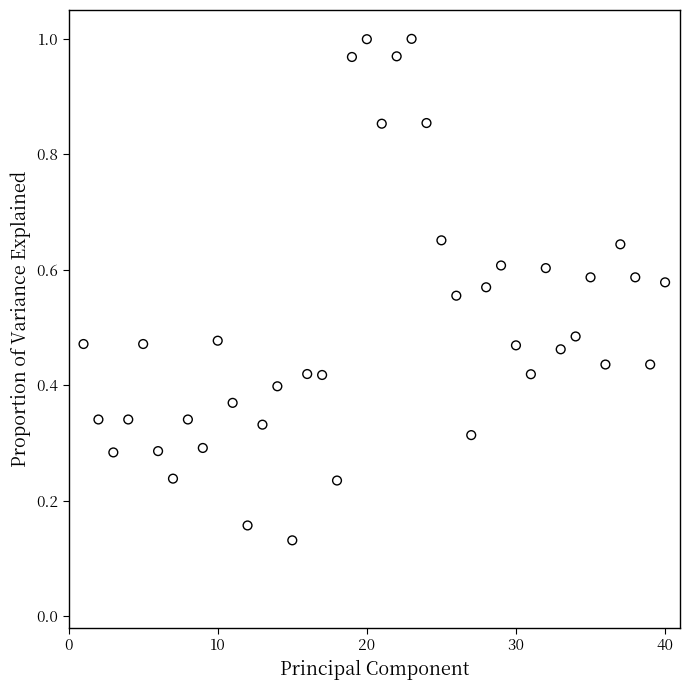

What is the range of X values (max minus min)?

39.0